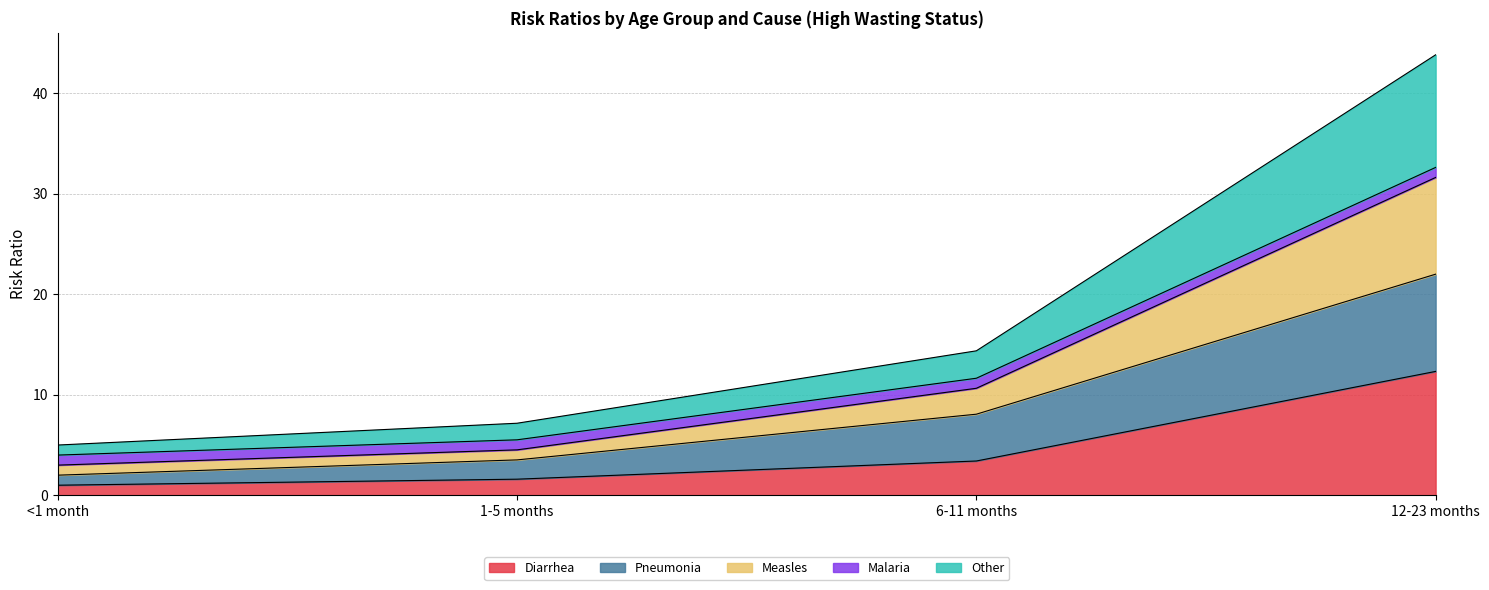

What are all the series names shown in the legend?

Diarrhea, Pneumonia, Measles, Malaria, Other